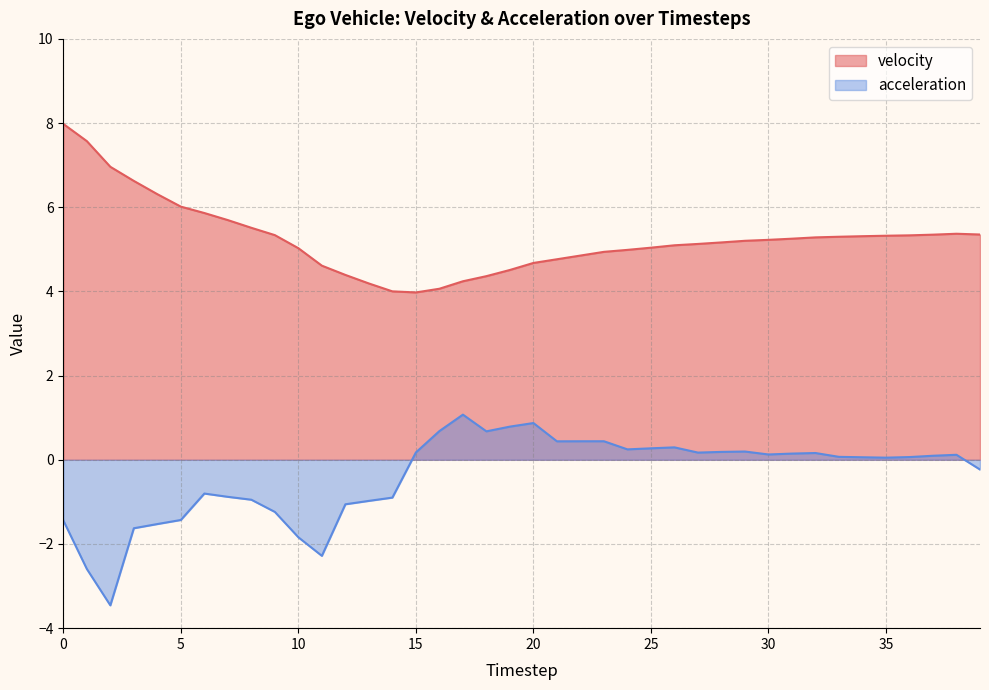

Reading left to right, transcribe all the data shown in this chart.

velocity: 8.0	7.6	7.0	6.6	6.3	6.0	5.9	5.7	5.5	5.3	5.0	4.6	4.4	4.2	4.0	4.0	4.1	4.2	4.4	4.5	4.7	4.8	4.9	4.9	5.0	5.0	5.1	5.1	5.2	5.2	5.2	5.3	5.3	5.3	5.3	5.3	5.3	5.3	5.4	5.4
acceleration: -1.4	-2.6	-3.5	-1.6	-1.5	-1.4	-0.8	-0.9	-0.9	-1.2	-1.8	-2.3	-1.1	-1.0	-0.9	0.2	0.7	1.1	0.7	0.8	0.9	0.4	0.4	0.4	0.2	0.3	0.3	0.2	0.2	0.2	0.1	0.1	0.2	0.1	0.1	0.1	0.1	0.1	0.1	-0.2